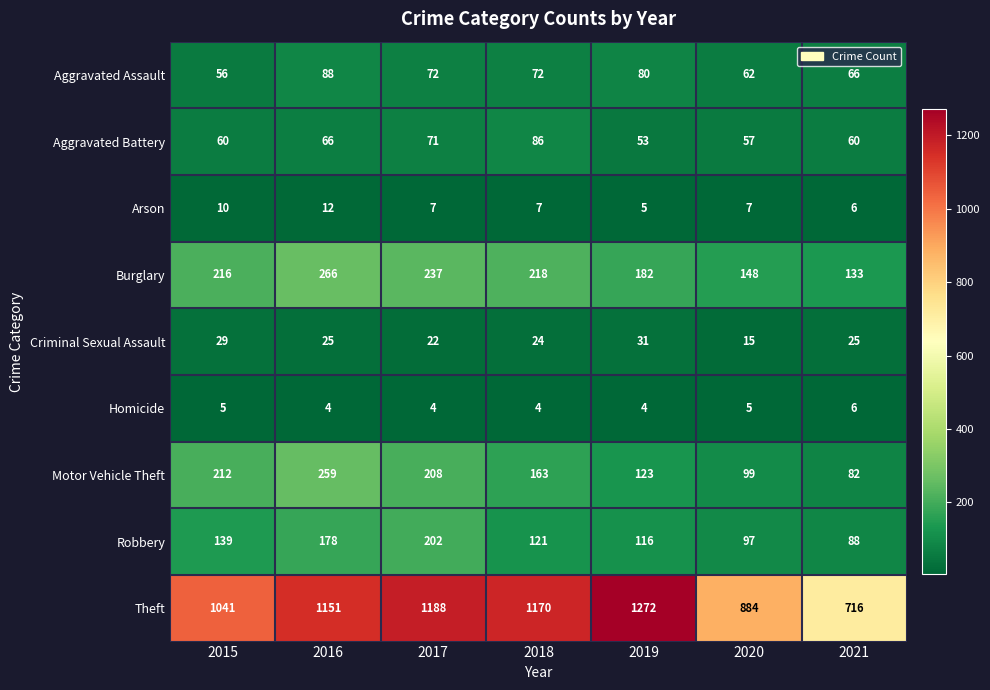

What is the sum of all Homicide values?

32